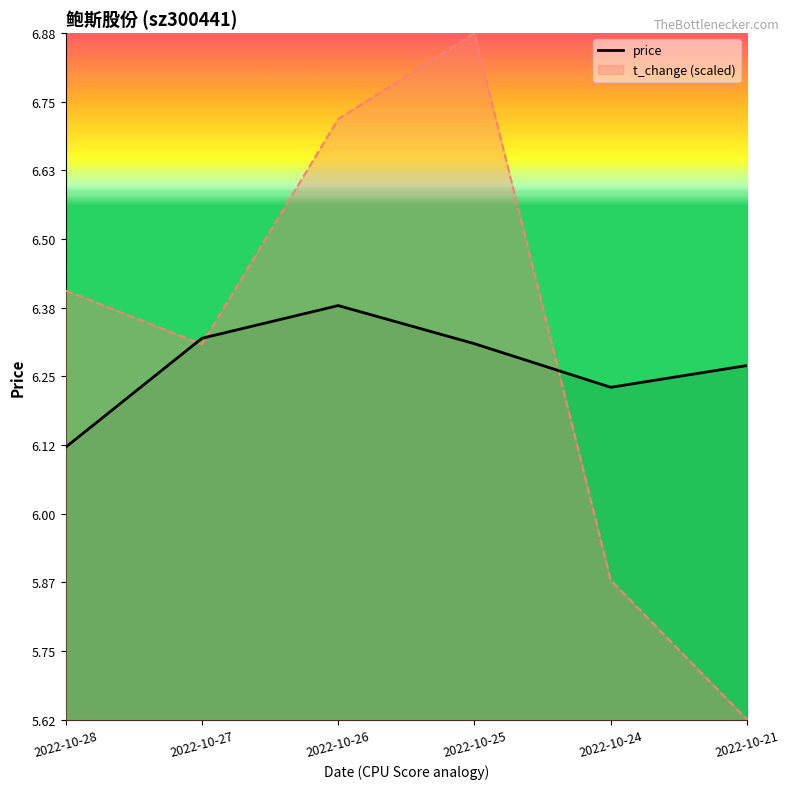

At which category does the chart reach its minimum across all series?

2022-10-21